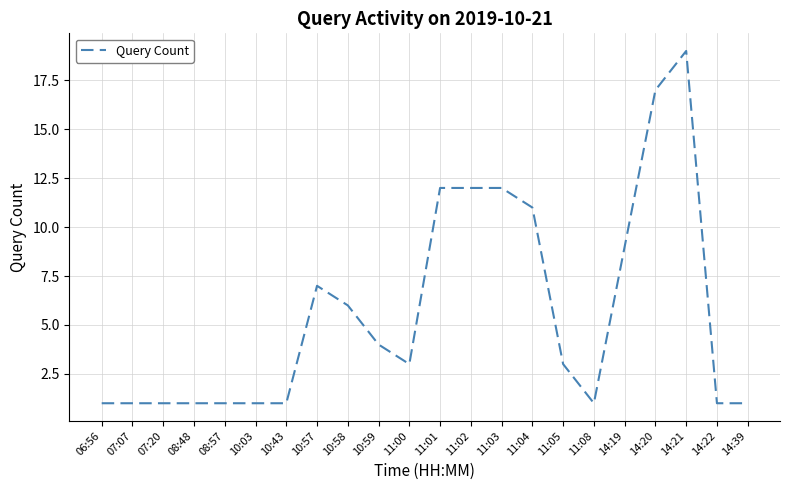

What position from the left is 14:21?

20